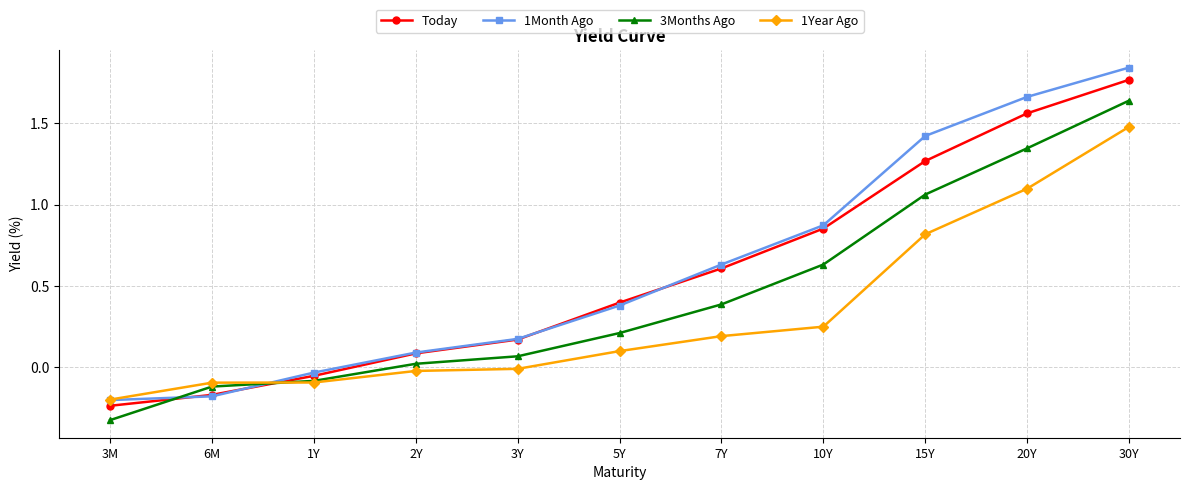

What is the label of the 11th point from the right?

3M